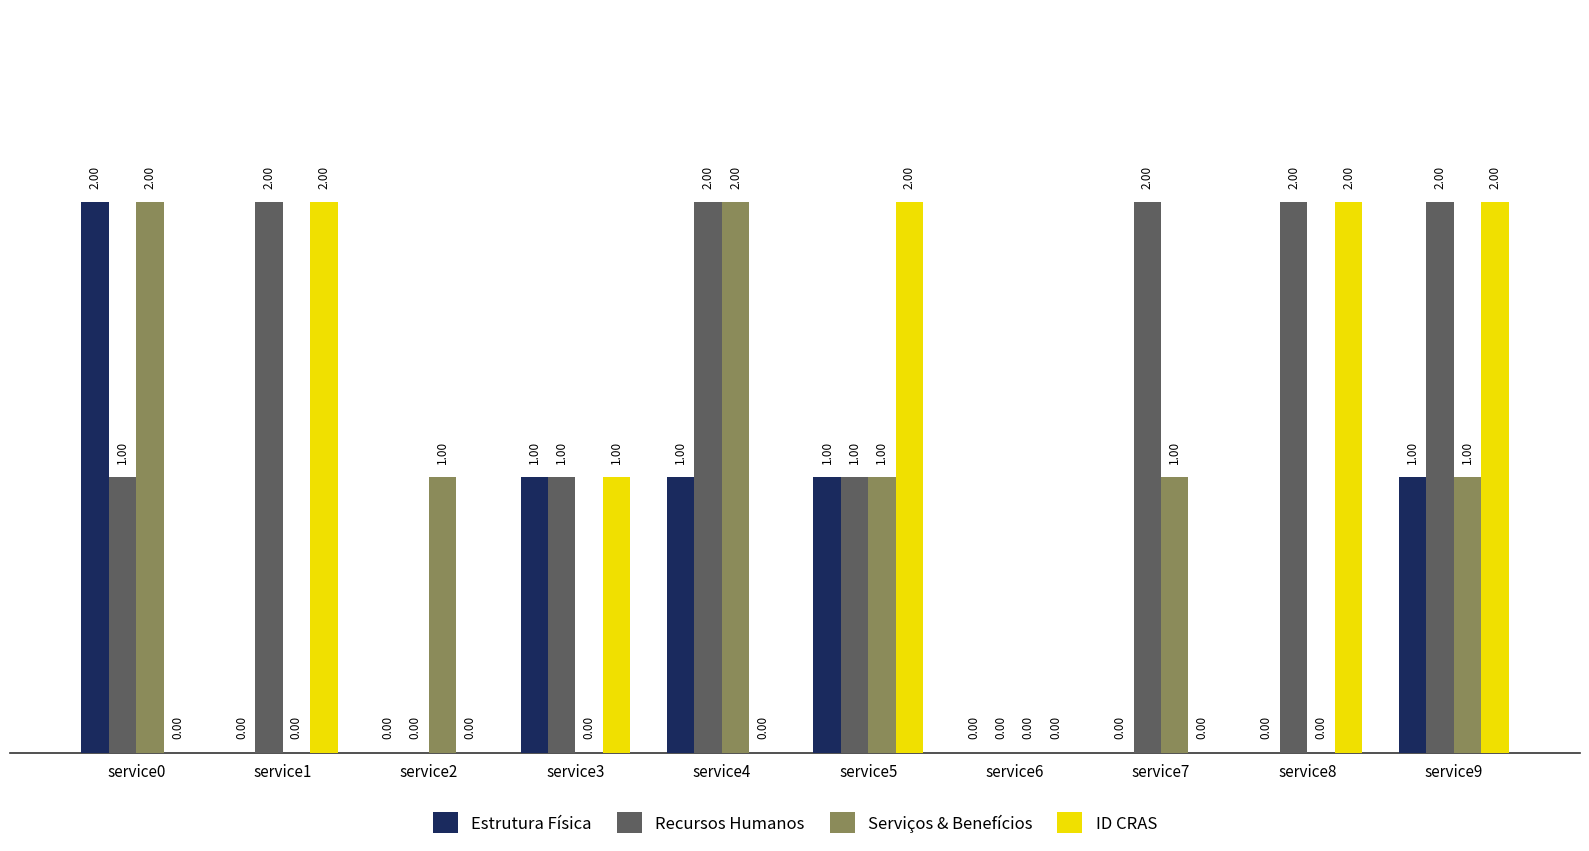

Is the value of Recursos Humanos at service3 greater than the value of Estrutura Física at service6?

Yes